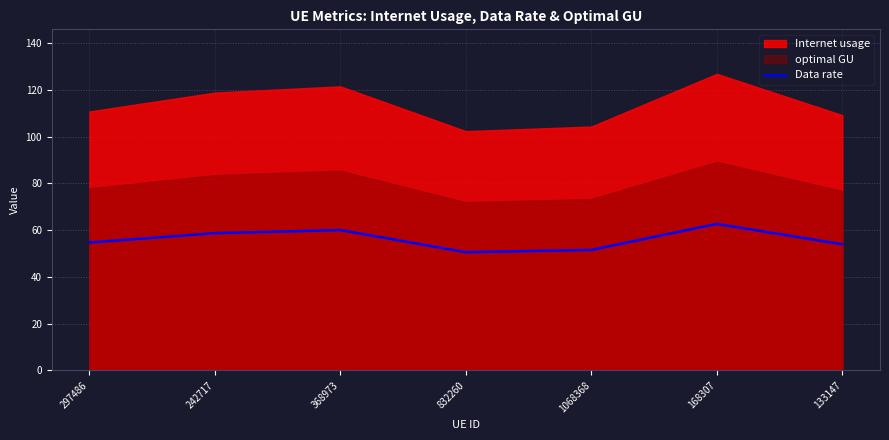

The Data rate series shows 18.8 at 832260. True or false?

False